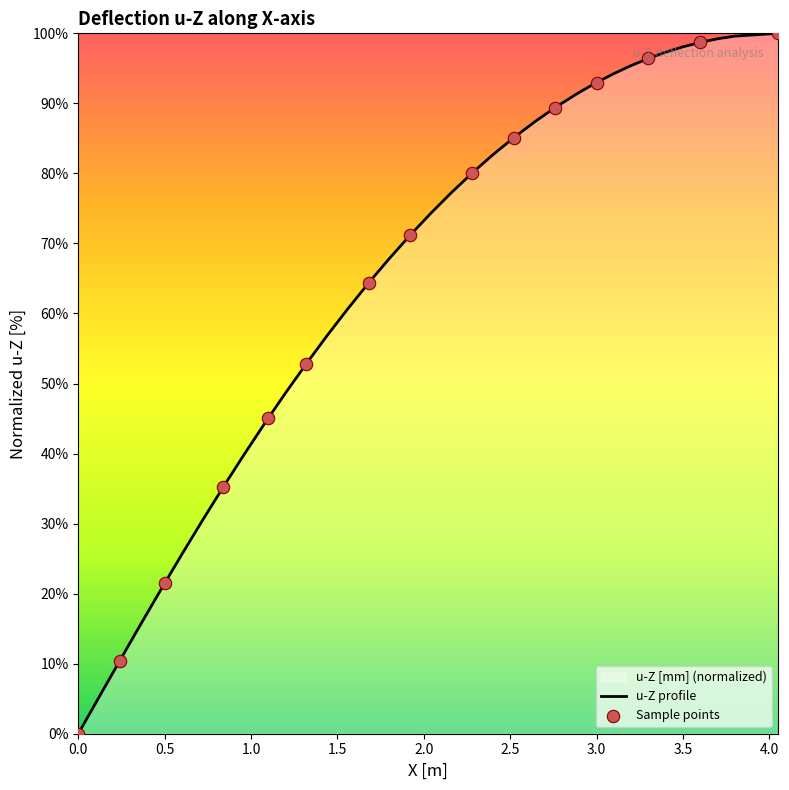

What is the maximum value shown in the chart?

100.0